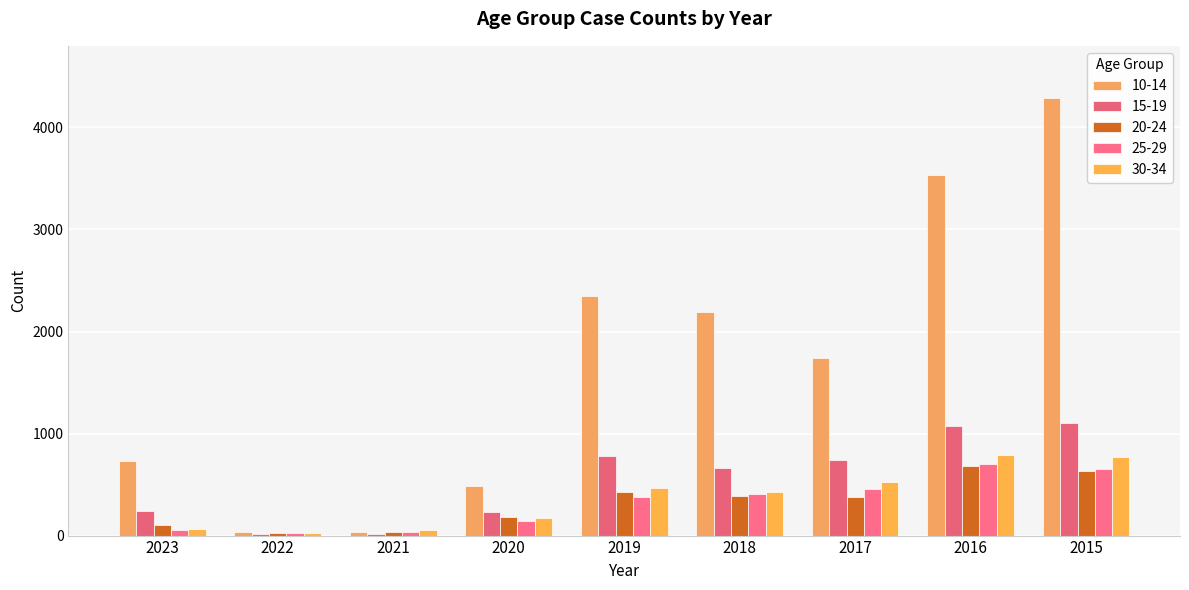

Reading right to left, what are all the values shown in this chart?

10-14: 4293	3535	1740	2193	2350	485	34	31	733
15-19: 1108	1078	738	663	778	236	20	19	240
20-24: 633	686	377	386	424	178	34	28	100
25-29: 656	701	457	409	380	147	36	27	58
30-34: 770	787	528	426	465	175	50	23	67